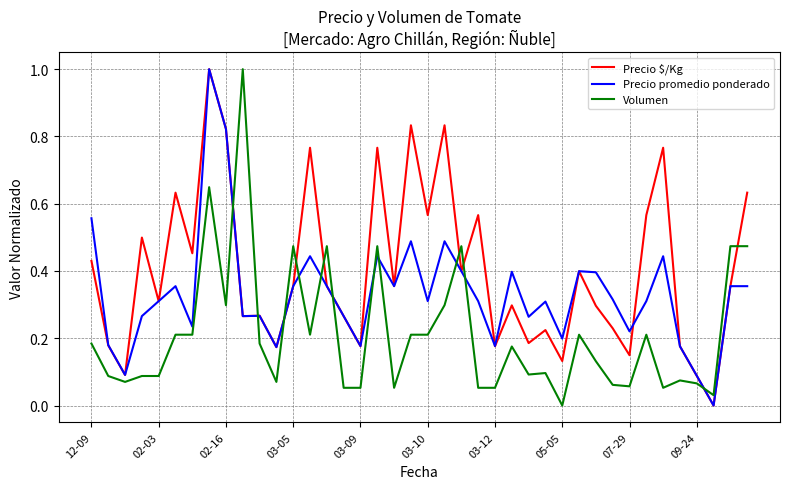

How many lines are shown in the chart?

3